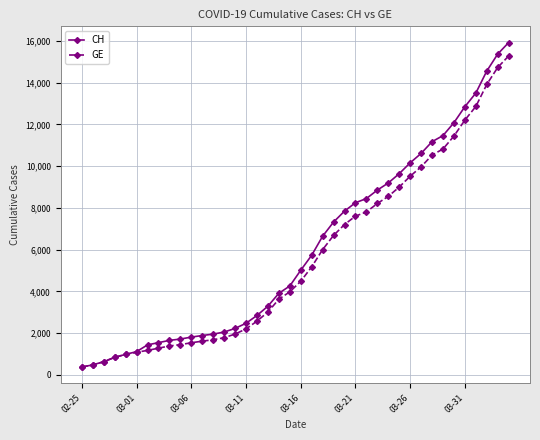

How many categories are shown in the chart?

40